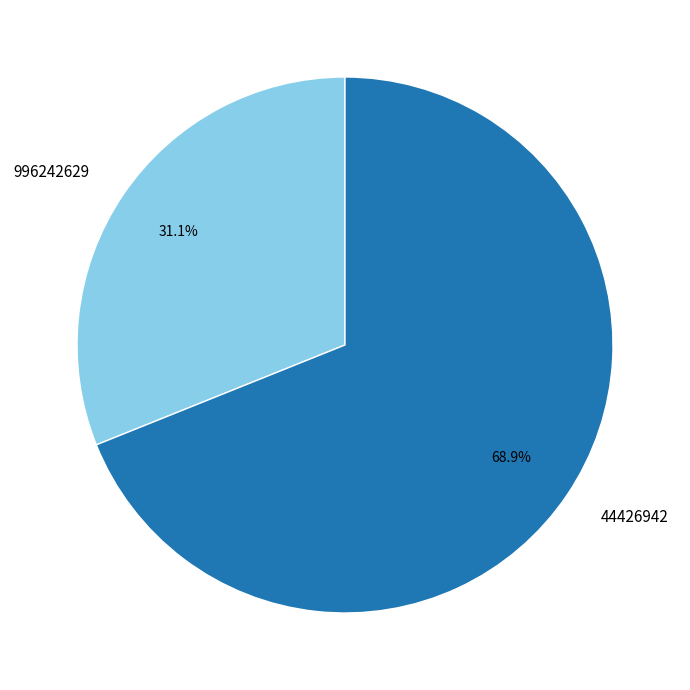

Rank the categories by value from lowest to highest.

996242629, 44426942